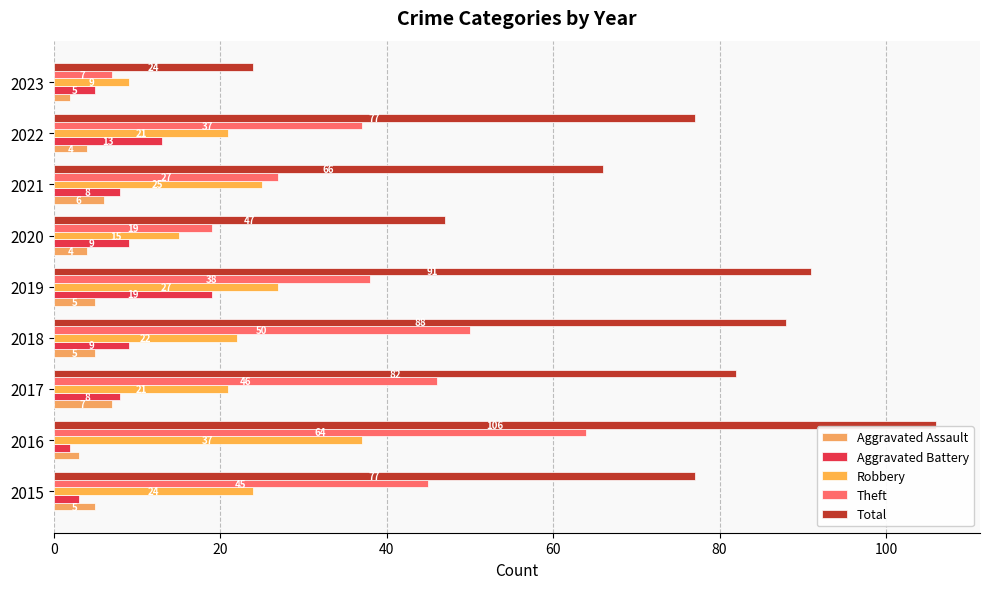

What is the difference between the maximum and second lowest values in the Aggravated Battery series?

16